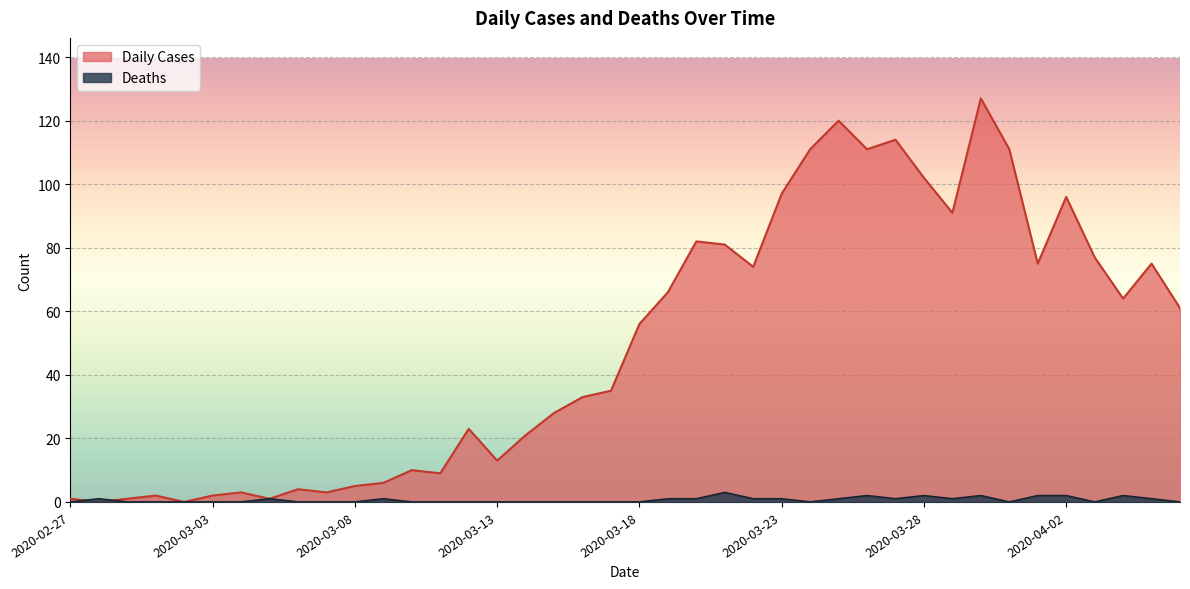

True or false: Daily Cases has a value of 97 at 2020-03-23.

True